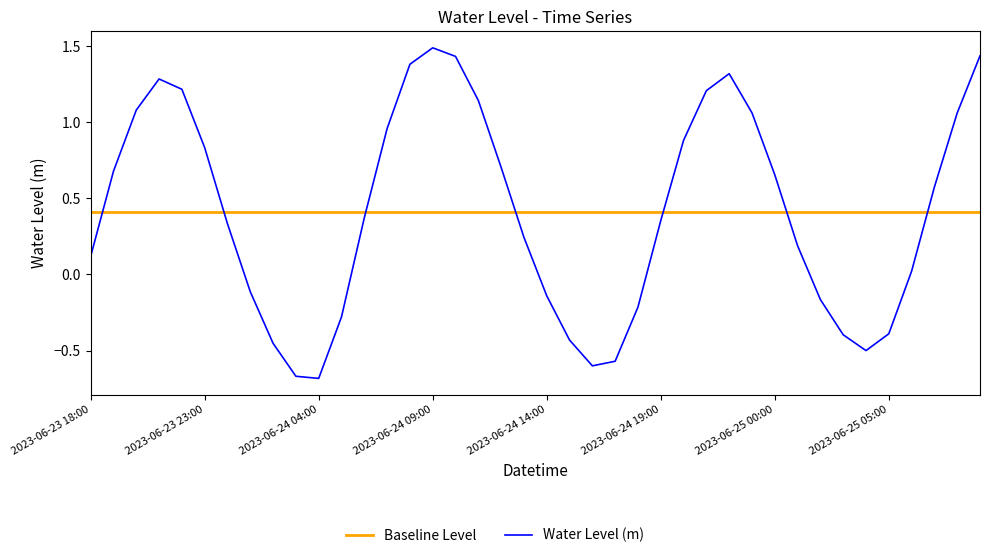

Which series has the largest range (max minus min)?

Water Level (m)